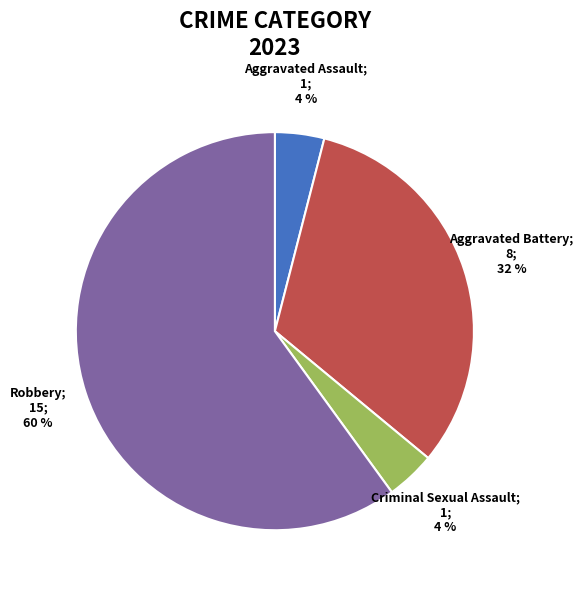

How many segments does this pie chart have?

4